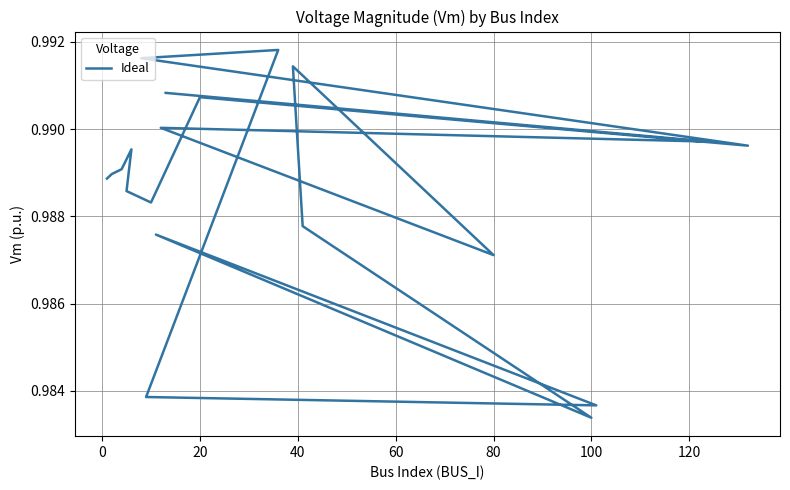

Between 120 and 16, which is larger?

120